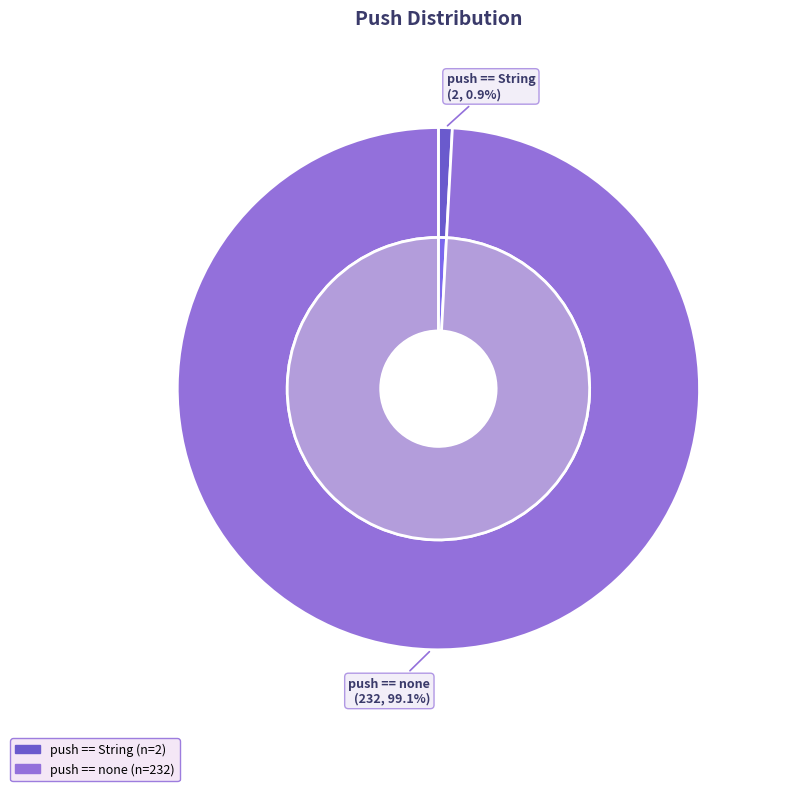

Which slice is the smallest?

push == "class java.lang.String"